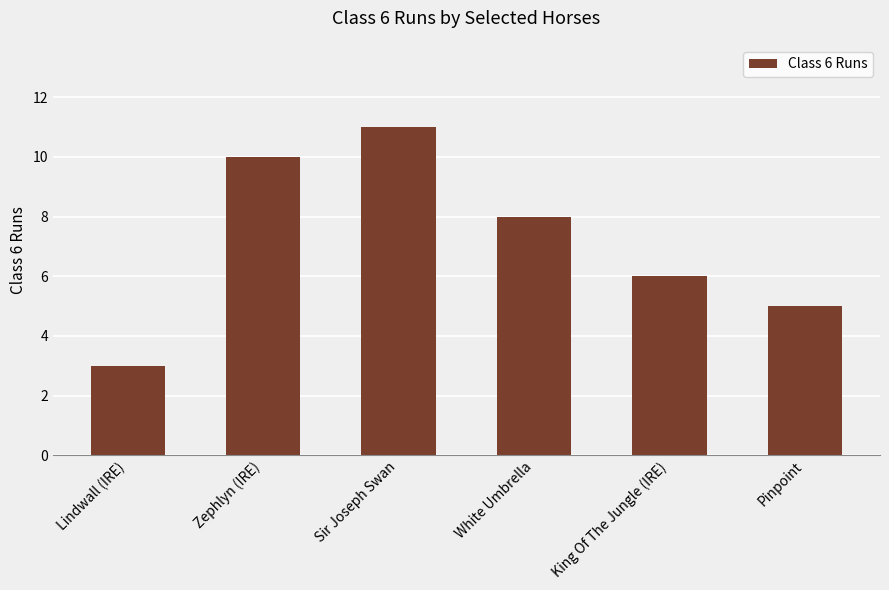

At which category does the chart reach its peak across all series?

Sir Joseph Swan